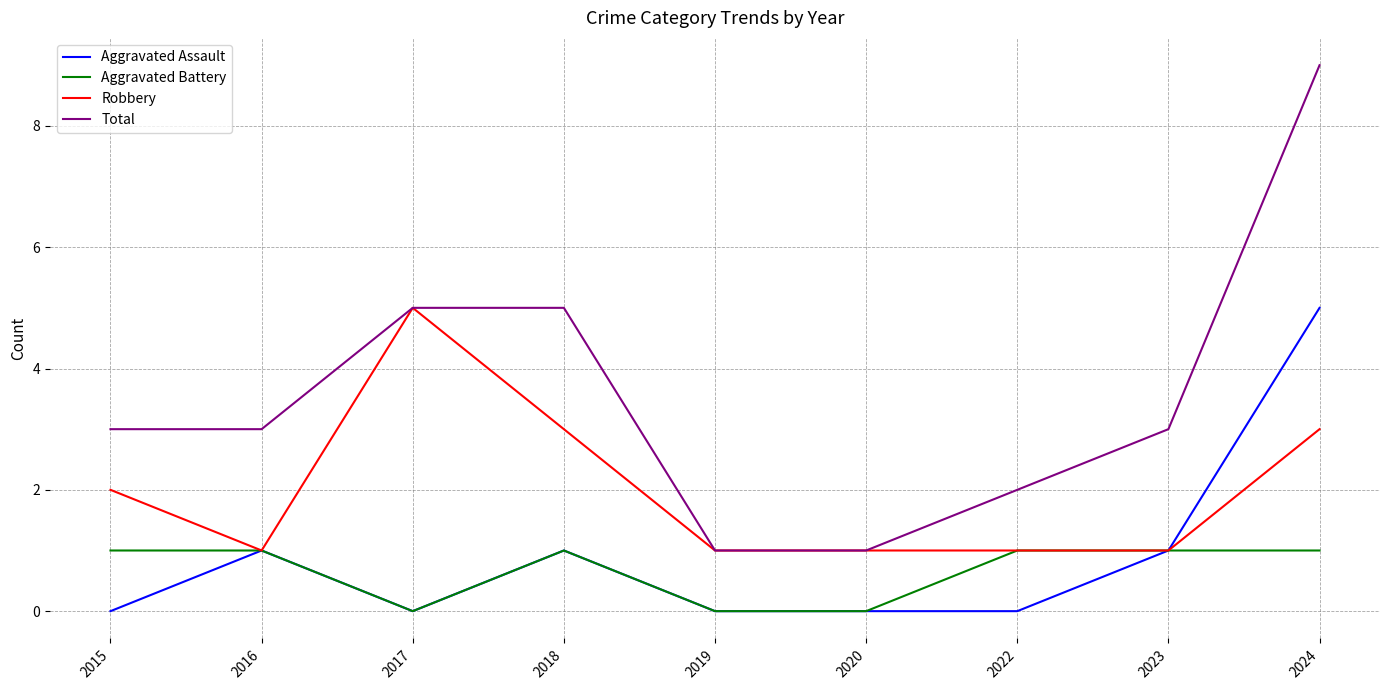

Which series has the widest spread of values?

Total